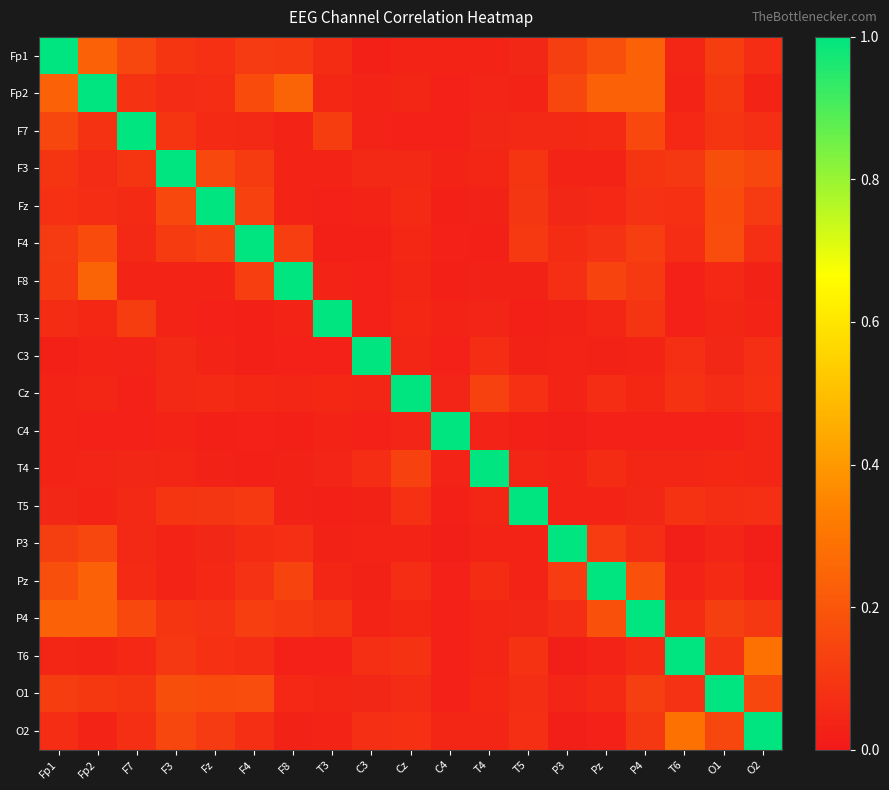

What is the difference between the highest and lowest values at C4?

1.0